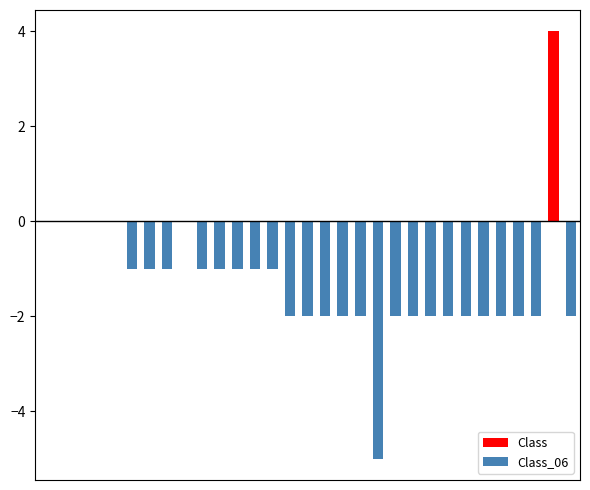

How many categories are shown in the chart?

31